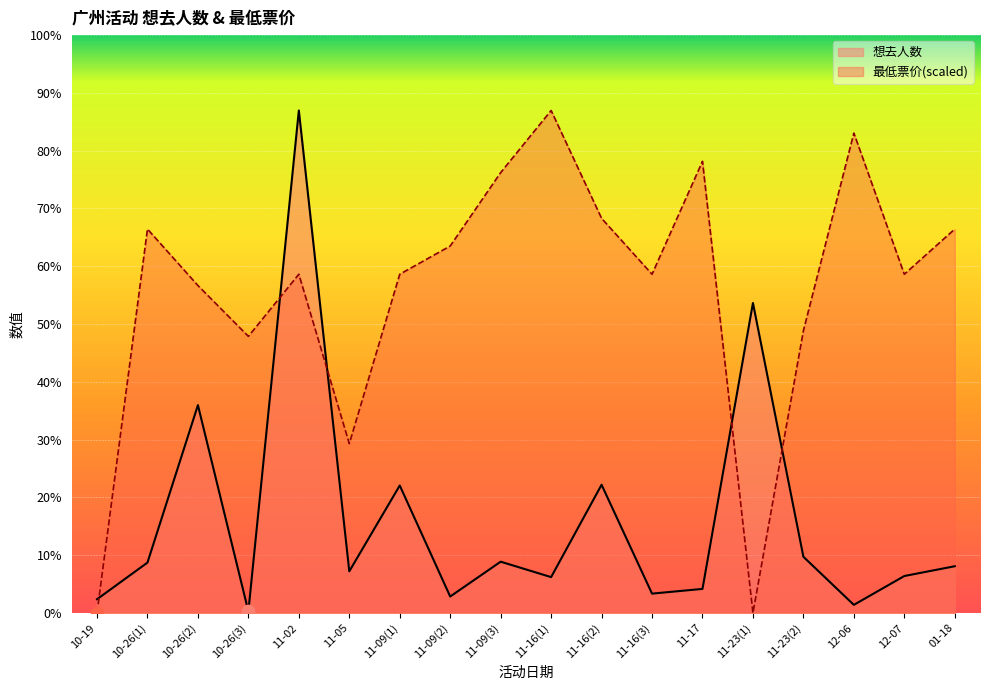

Which series has the largest total across all categories?

最低票价(scaled)